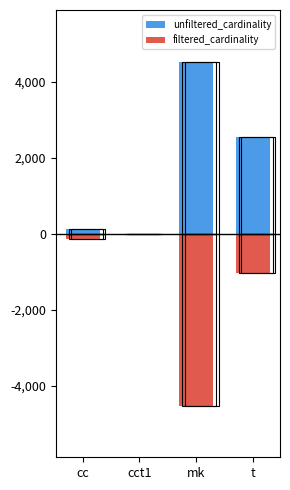

What is the value of the filtered_cardinality bar at the 4th from the left?

-1042.8